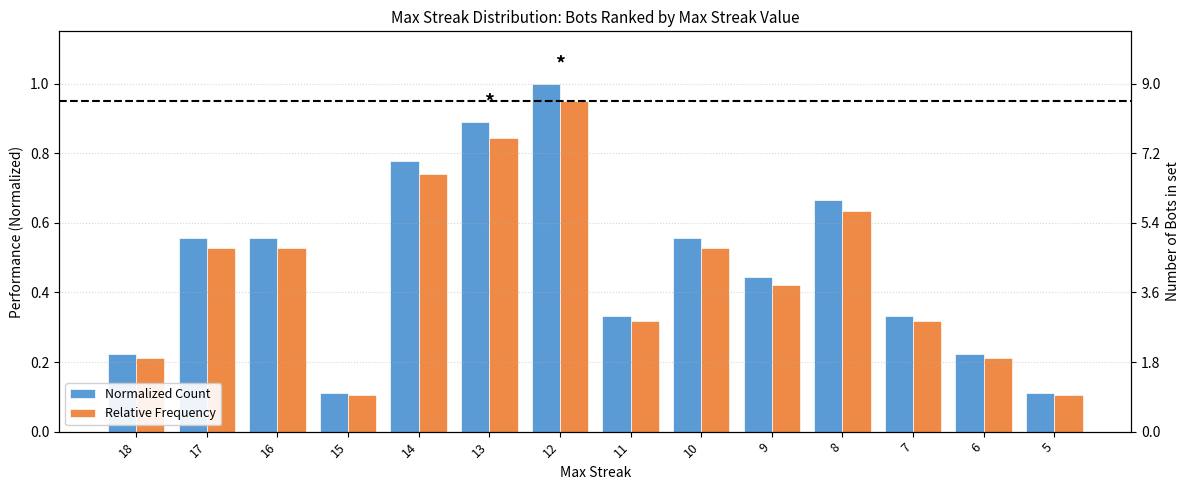

Which series has the largest total across all categories?

Normalized Count